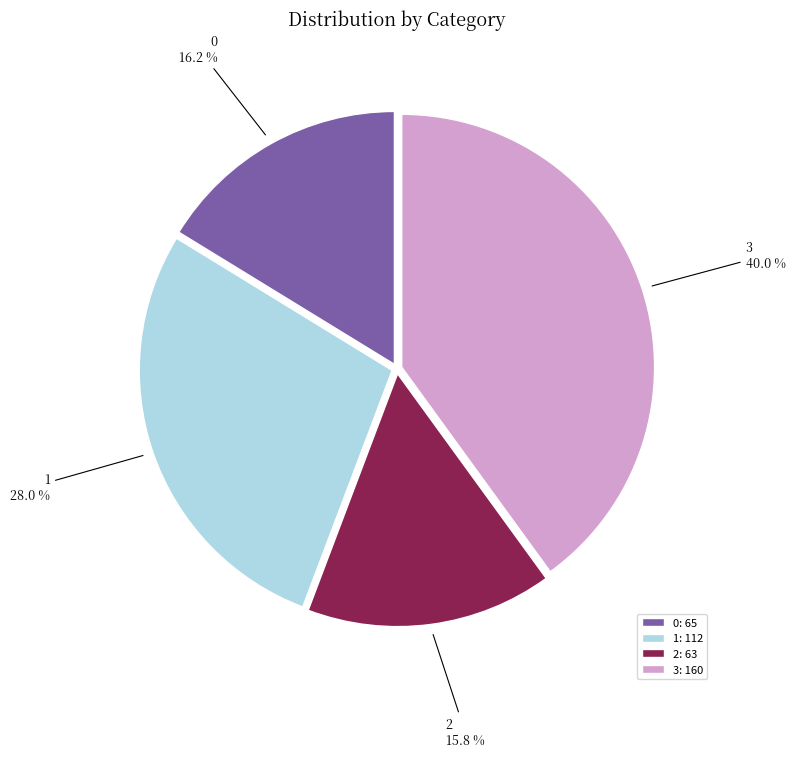

To the nearest percent, what is the difference between the largest and smallest slice percentages?

24%